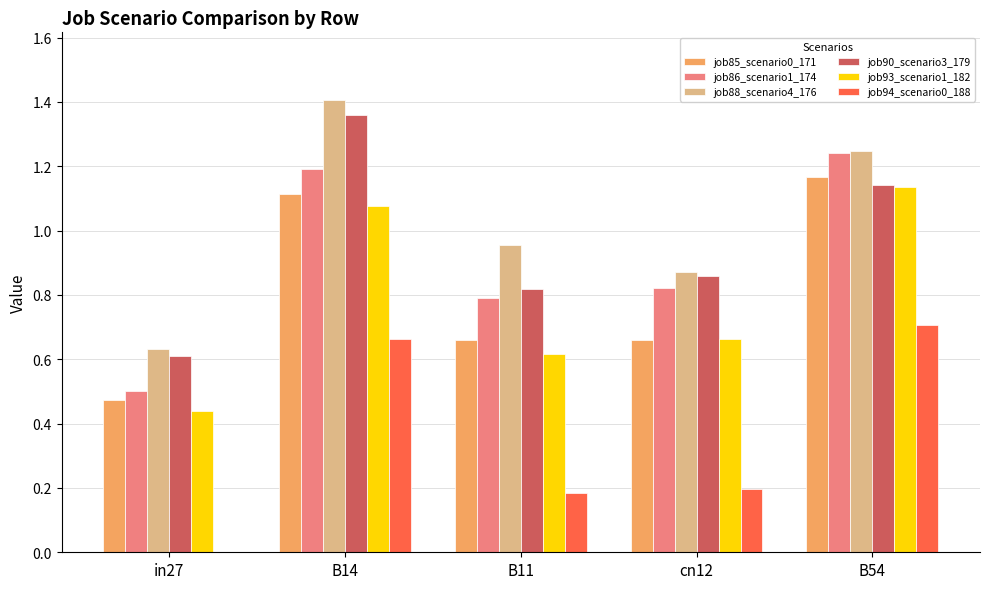

At which category does the chart reach its peak across all series?

B14